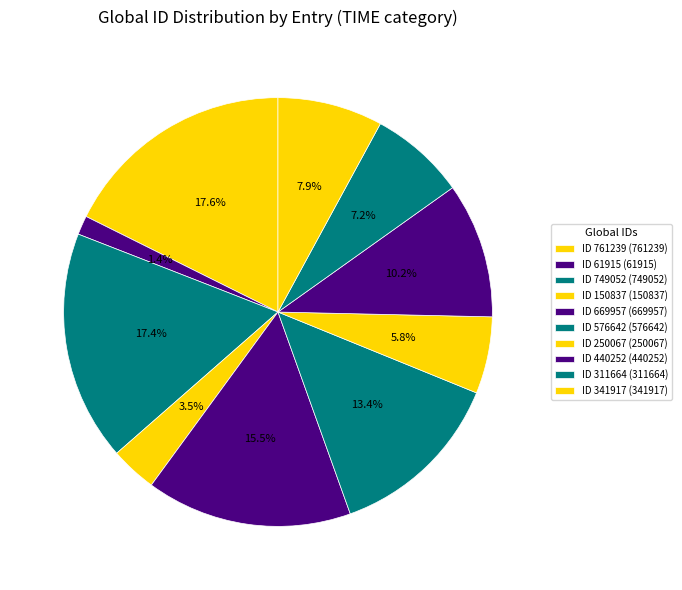

Which slice is the smallest?

61915